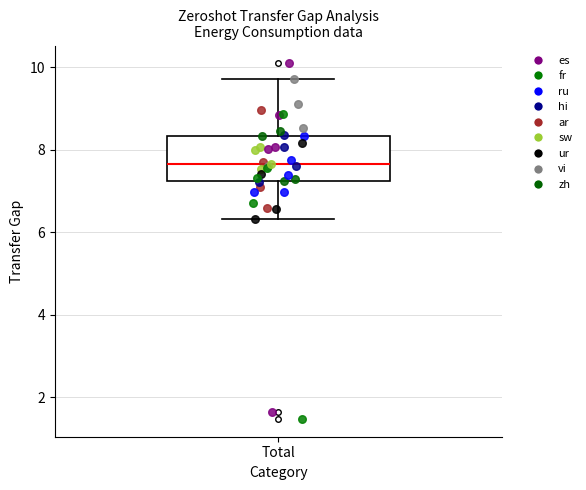

Where is the upper edge of the box for Total on the y-axis? The values are not printed on the chart, so give them approximately, as read against the axis.

8.4